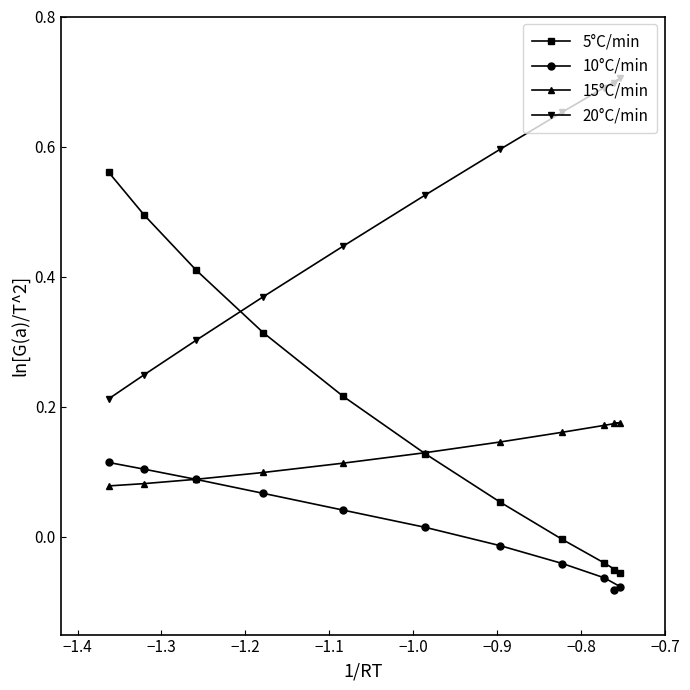

Rank the series by their maximum value, from lowest to highest.

10°C/min, 15°C/min, 5°C/min, 20°C/min